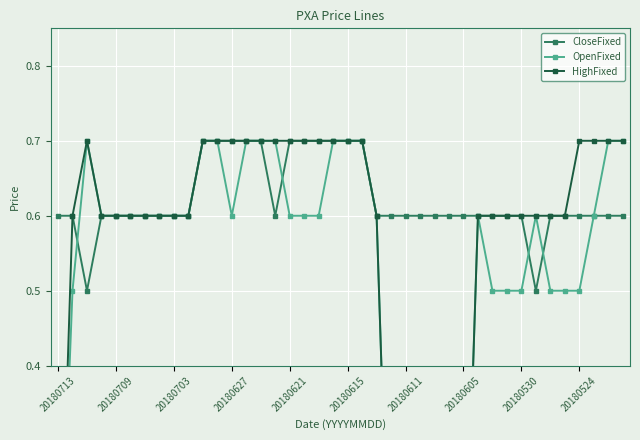

Is this an area chart (filled region under the line)?

No